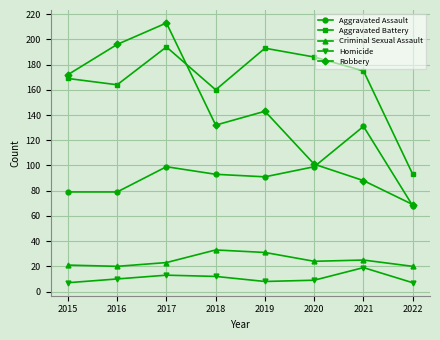

Reading right to left, what are all the values shown in this chart?

Aggravated Assault: 68	131	99	91	93	99	79	79
Aggravated Battery: 93	175	186	193	160	194	164	169
Criminal Sexual Assault: 20	25	24	31	33	23	20	21
Homicide: 7	19	9	8	12	13	10	7
Robbery: 69	88	101	143	132	213	196	172